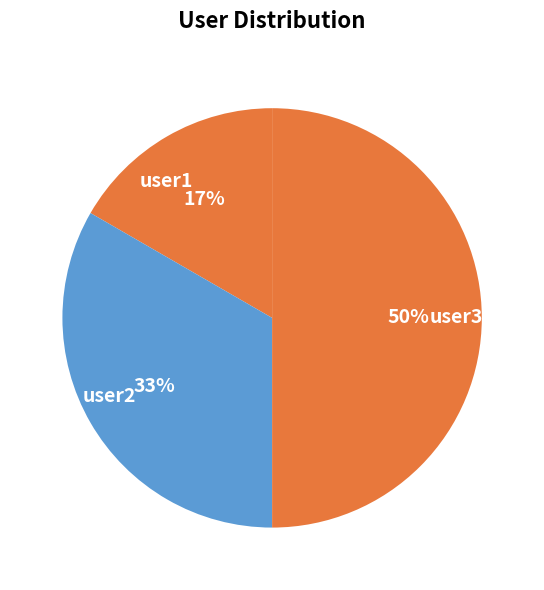

Combined, do user3 and user2 account for over 50%?

Yes